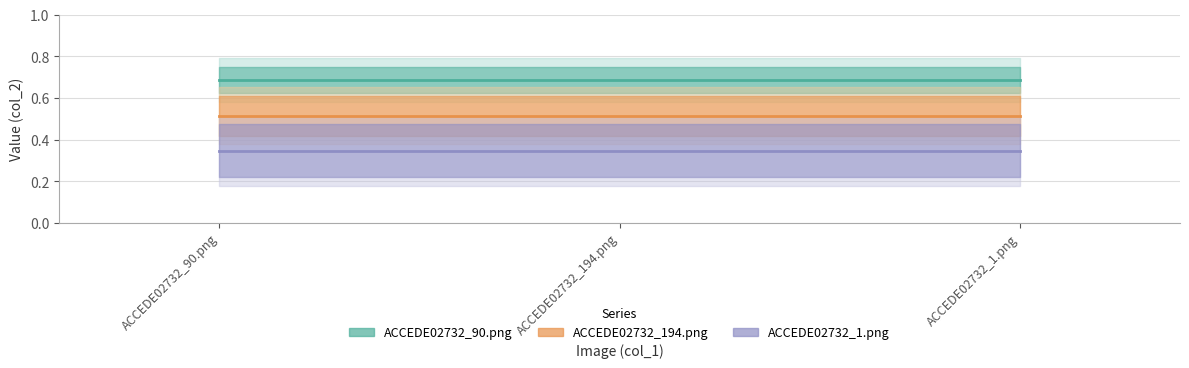

What position from the left is ACCEDE02732_1.png?

3